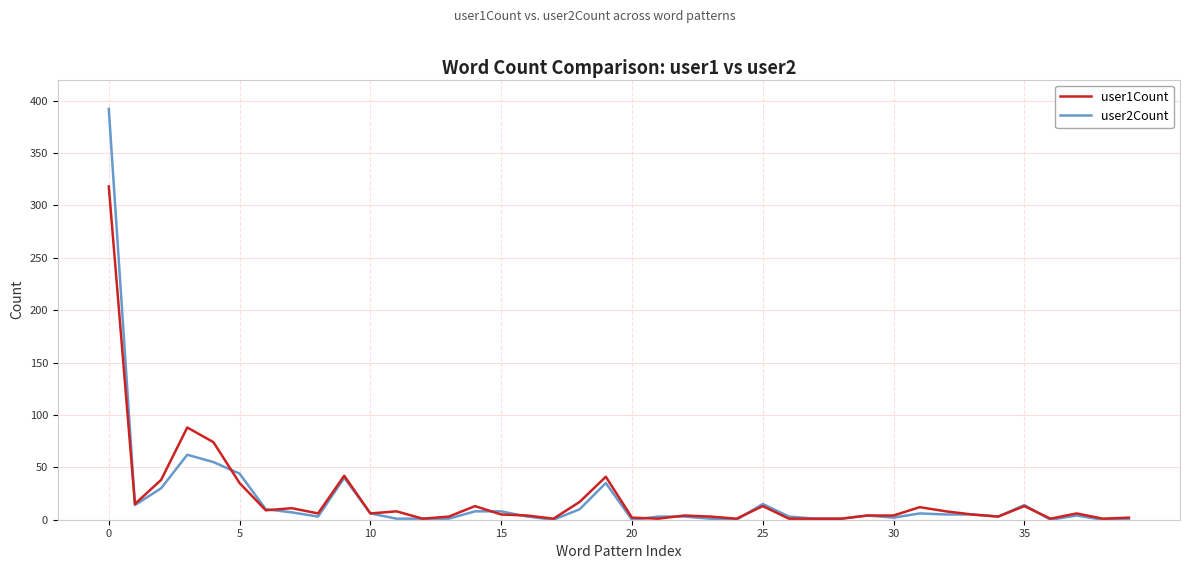

How many lines are shown in the chart?

2